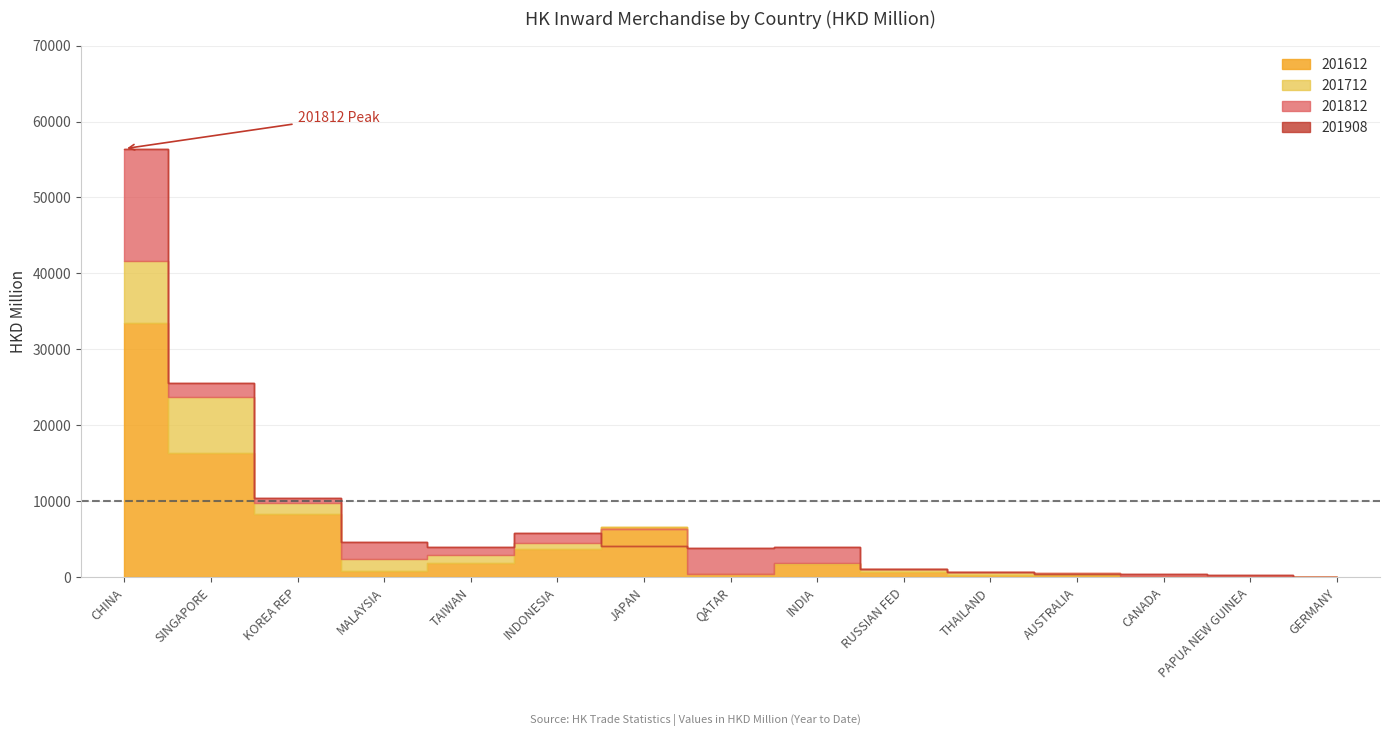

After their last crossing, which series has the higher values: 201612 or 201812?

201612